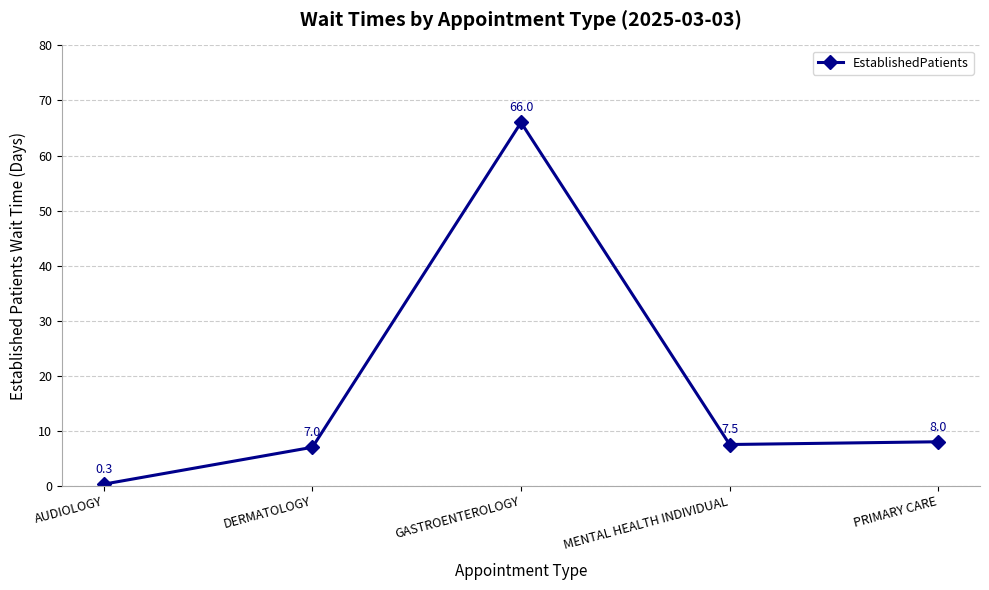

Is this an area chart (filled region under the line)?

No